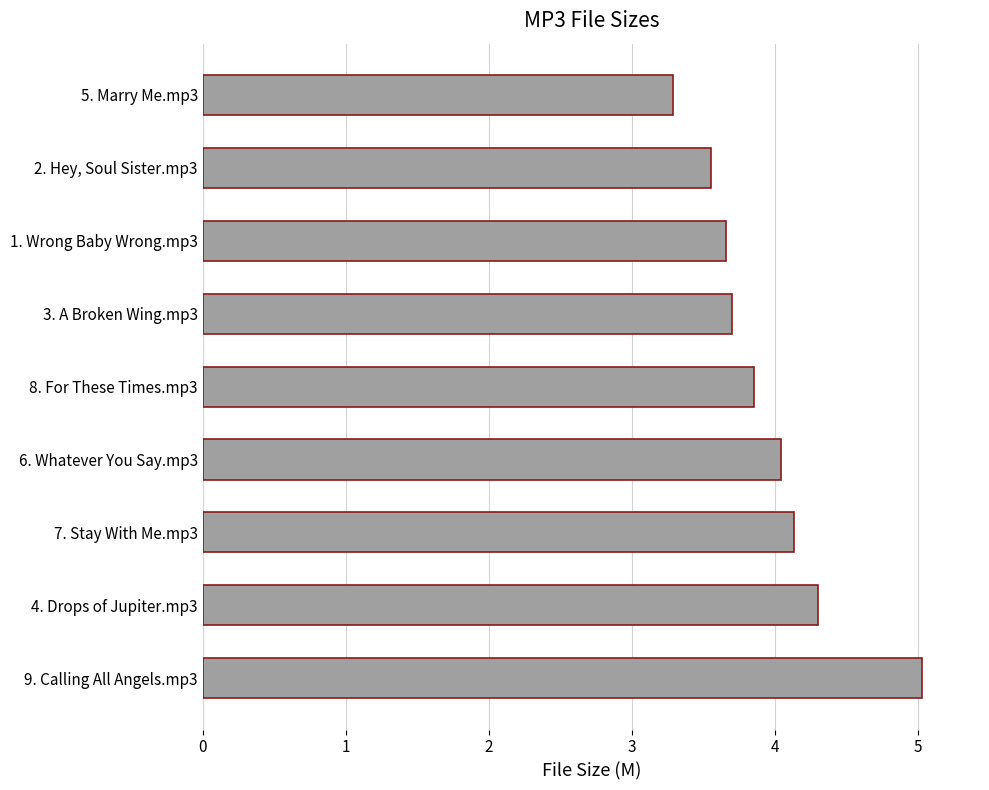

What is the minimum value shown in the chart?

3.3